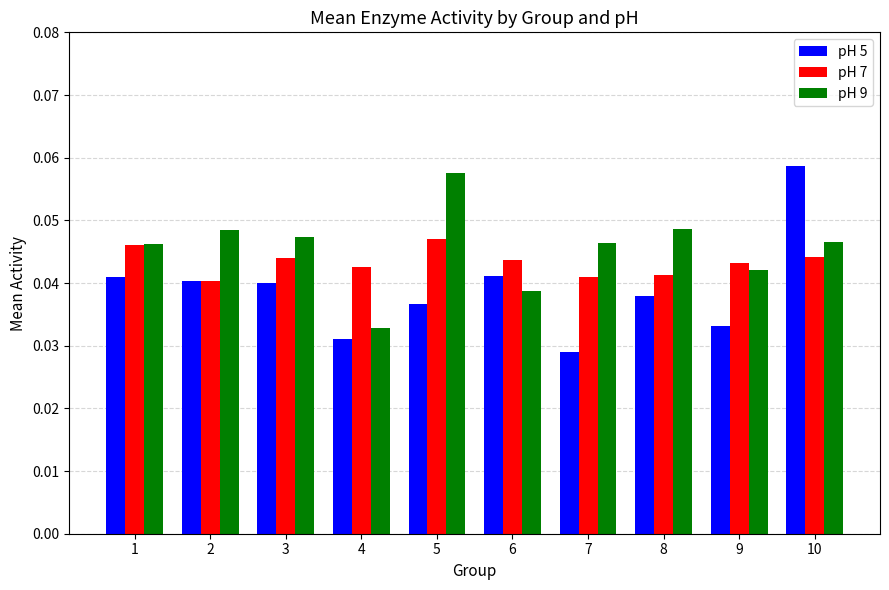

Between 5 and 7, which series saw the biggest shift?

pH 9